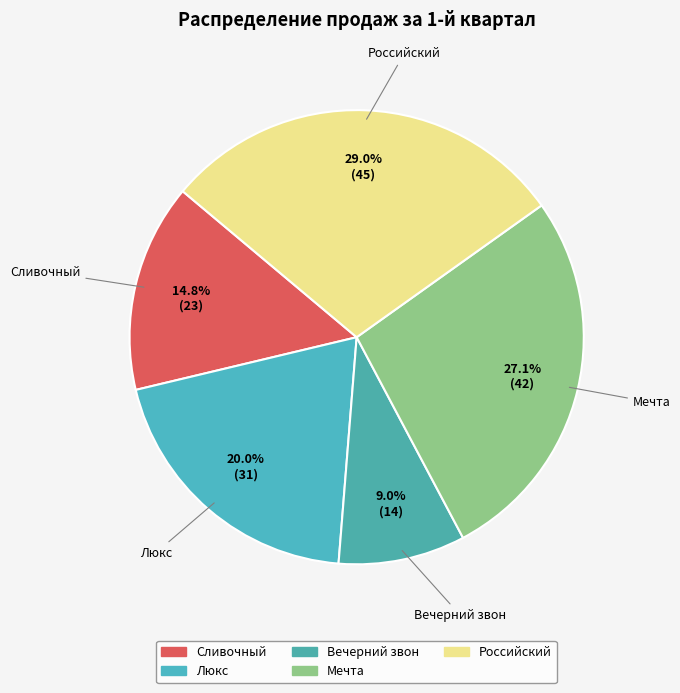

How many segments does this pie chart have?

5